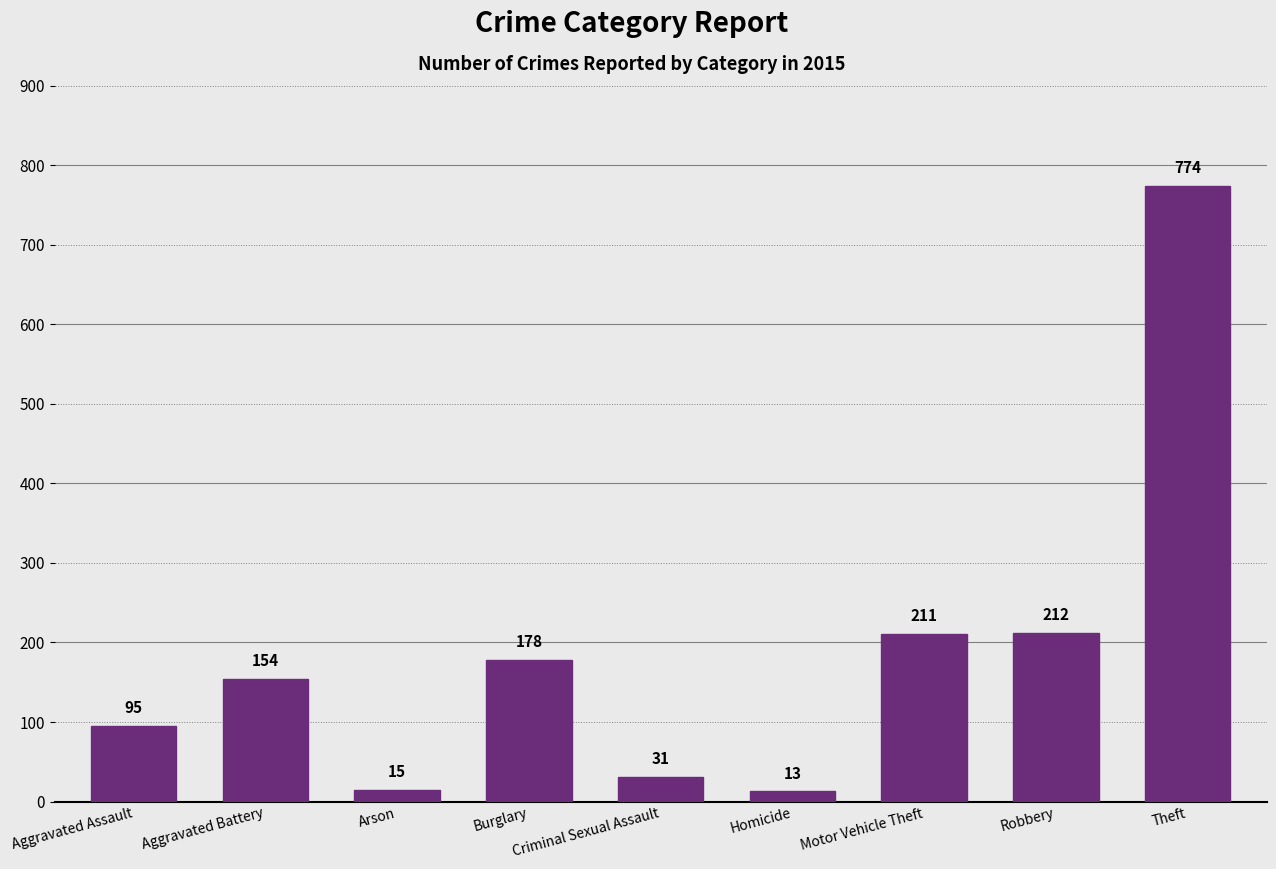

What is the smallest value displayed?

13